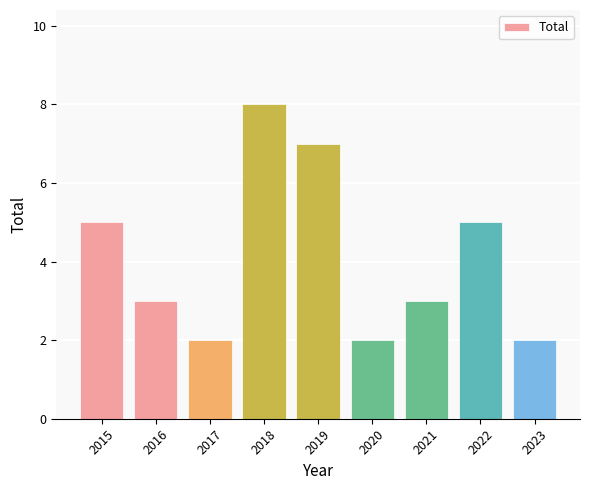

Is it true that the value at 2017 is 2?

True